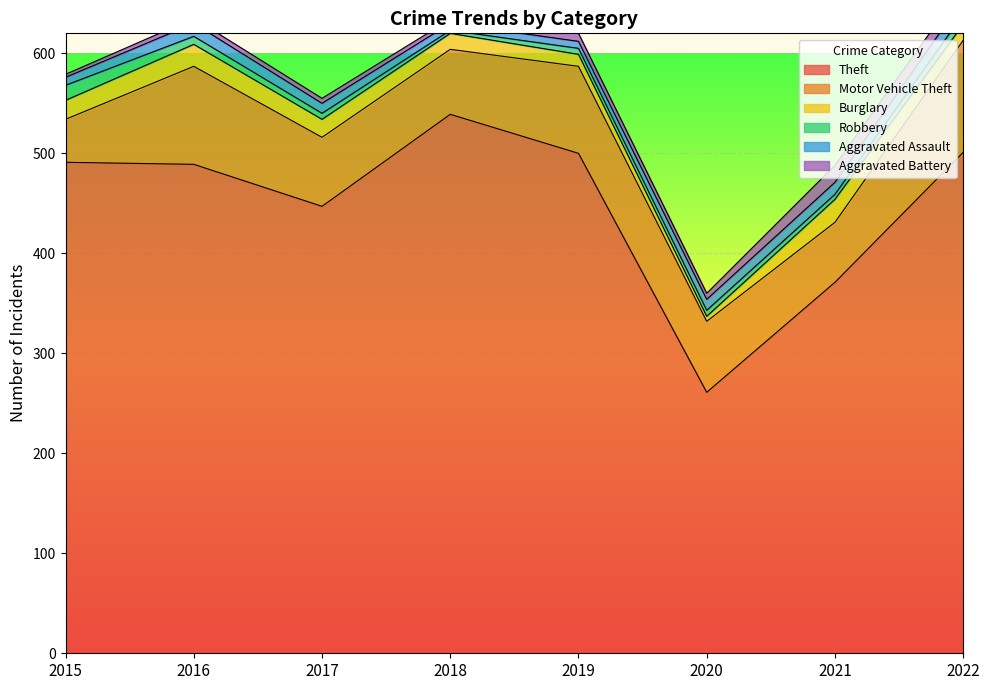

What is the value of the Aggravated Battery point at the 7th from the left?

17